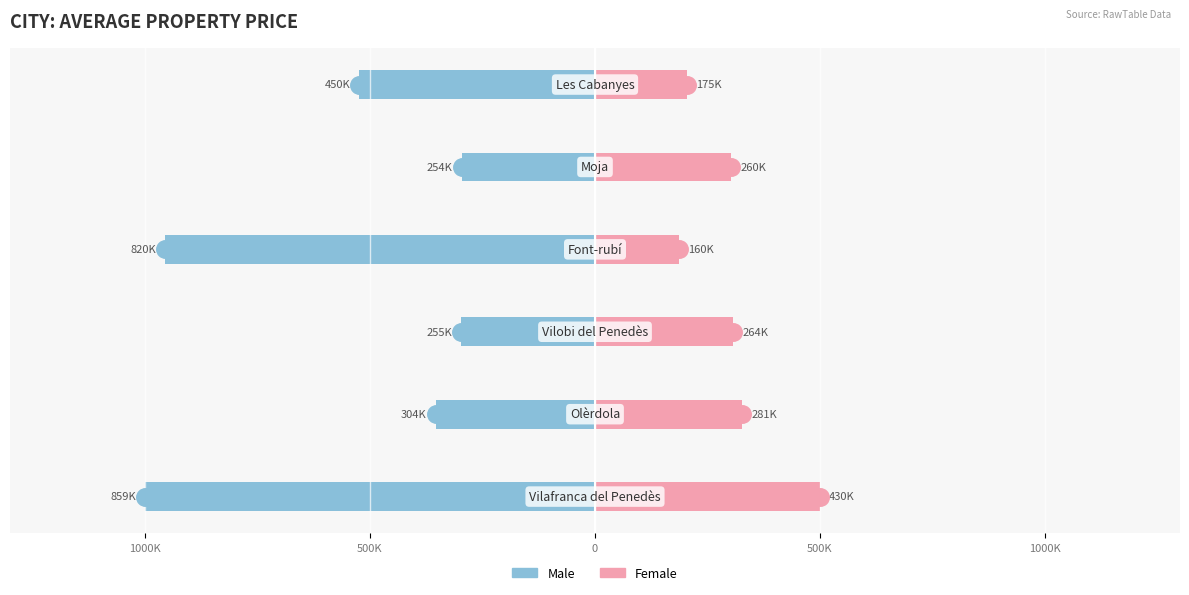

What are all the series names shown in the legend?

Male, Female